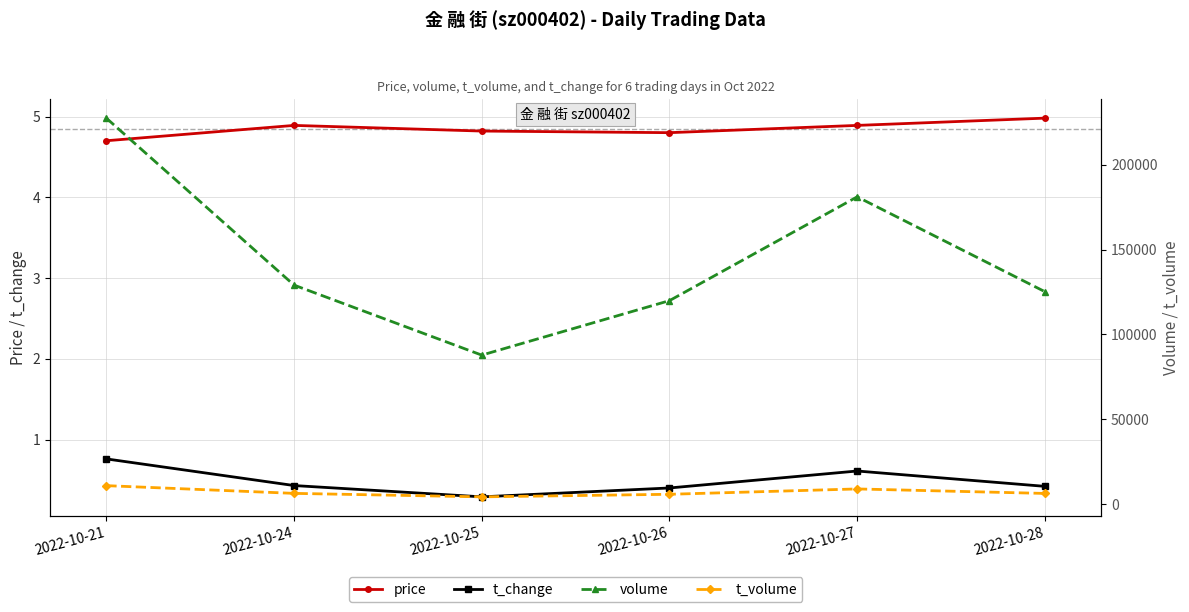

At how many categories does at least one series exceed 19127?

6